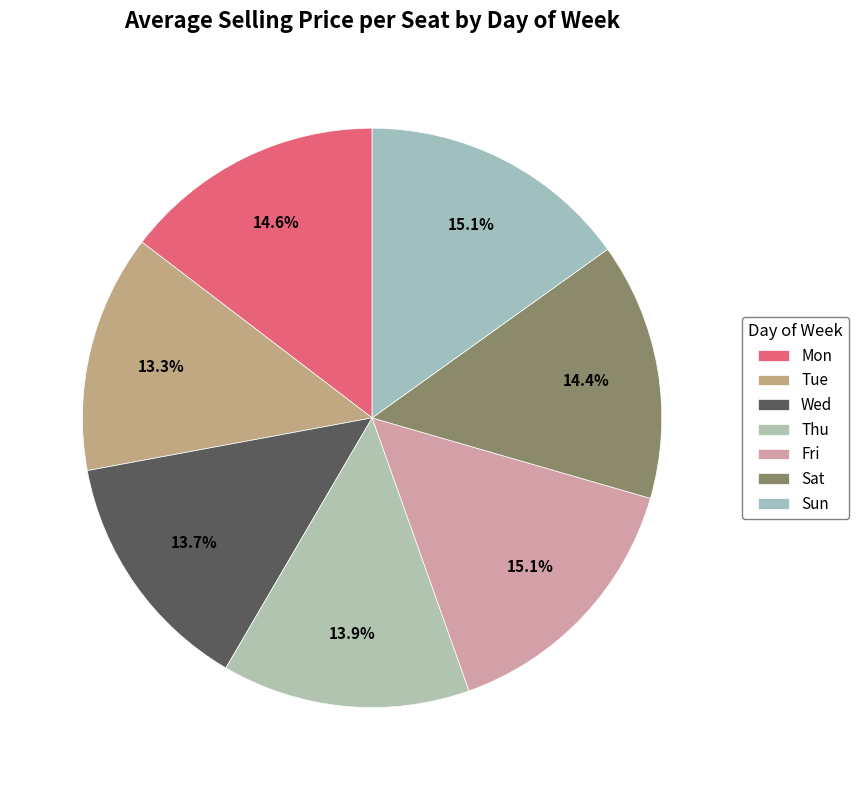

How many segments does this pie chart have?

7